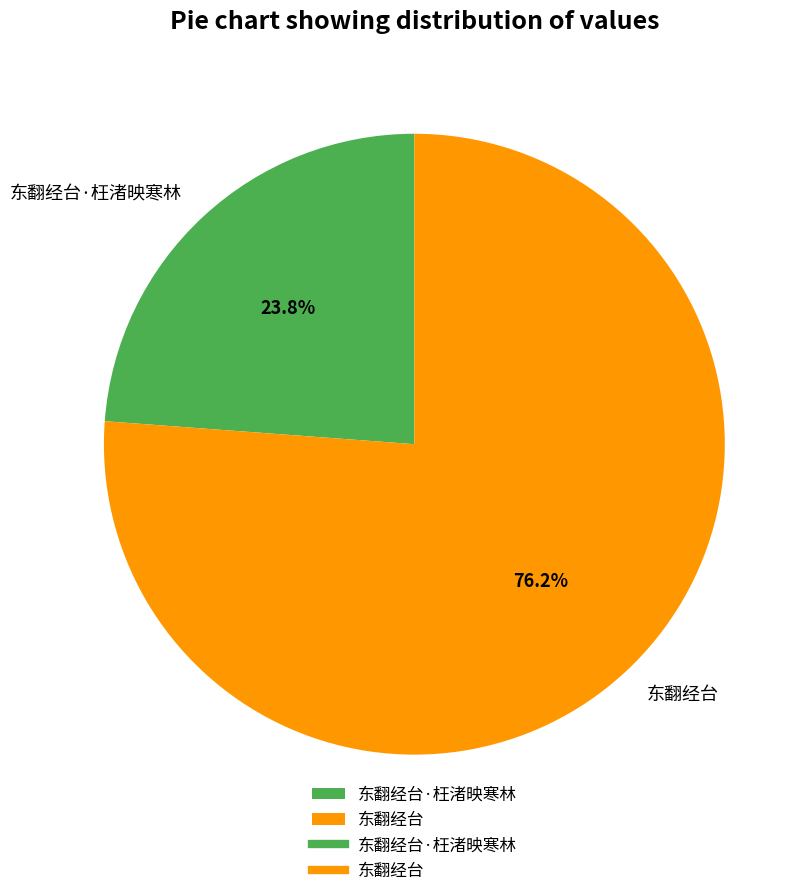

Which has a higher value, 东翻经台 or 东翻经台·枉渚映寒林?

东翻经台